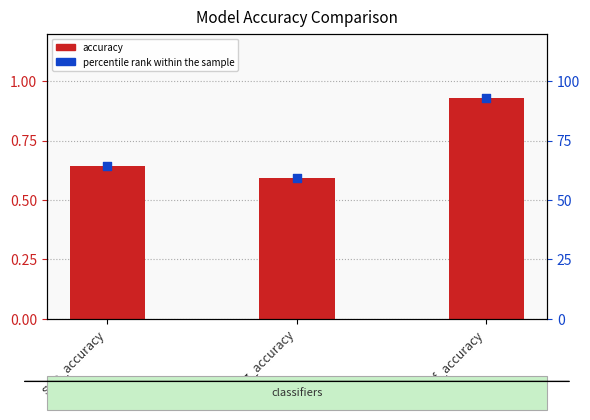

What is the total value across all series at svm_accuracy?

65.1